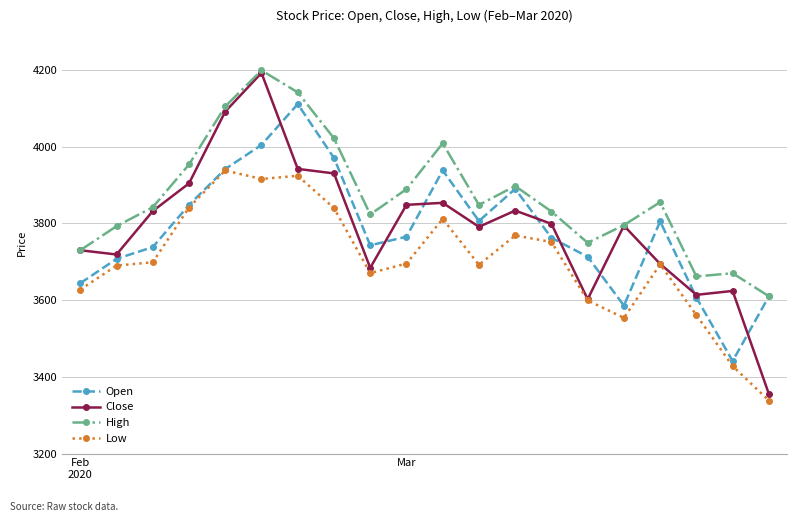

What is the difference between the maximum and minimum values in the Close series?

836.5